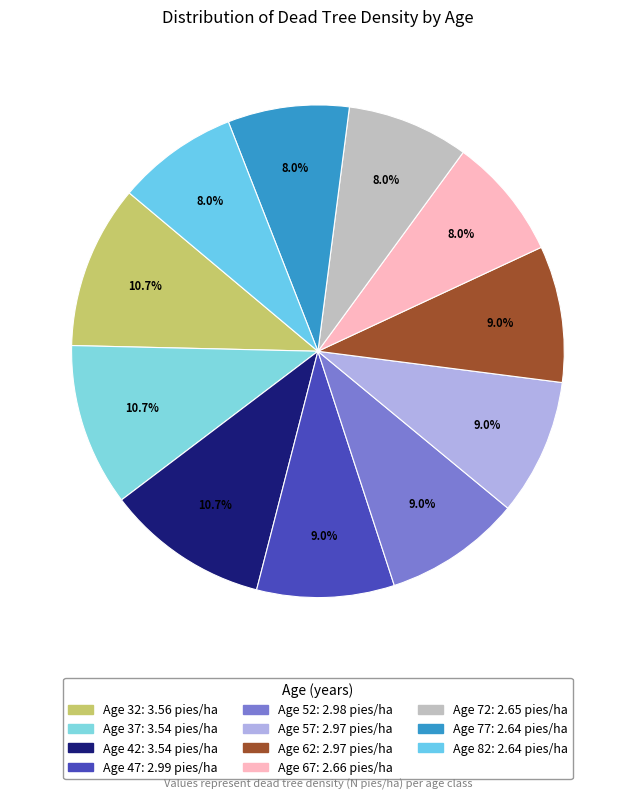

Rank the categories by value from lowest to highest.

77, 82, 72, 67, 57, 62, 52, 47, 37, 42, 32